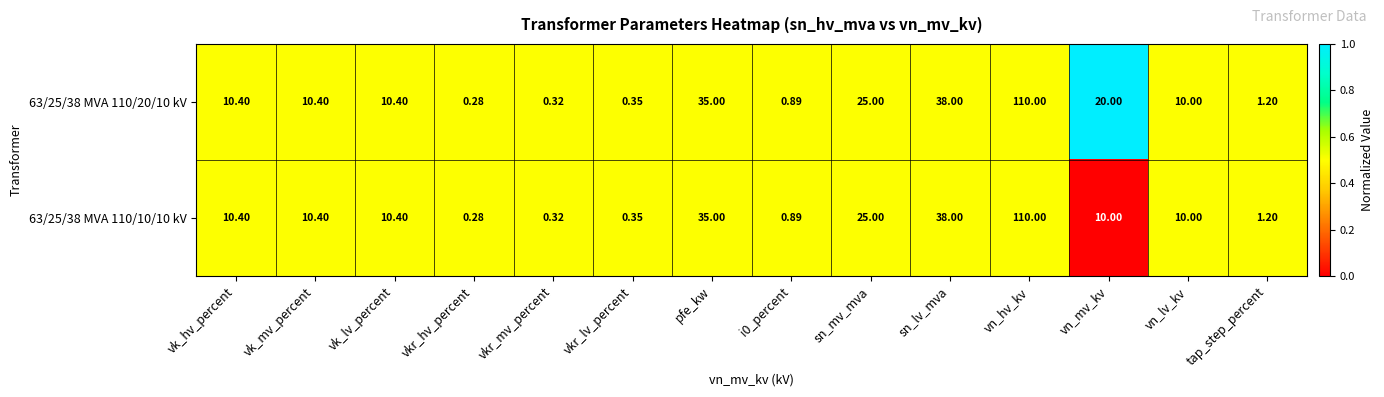

Where does the 63/25/38 MVA 110/10/10 kV series first go above 10?

vk_hv_percent